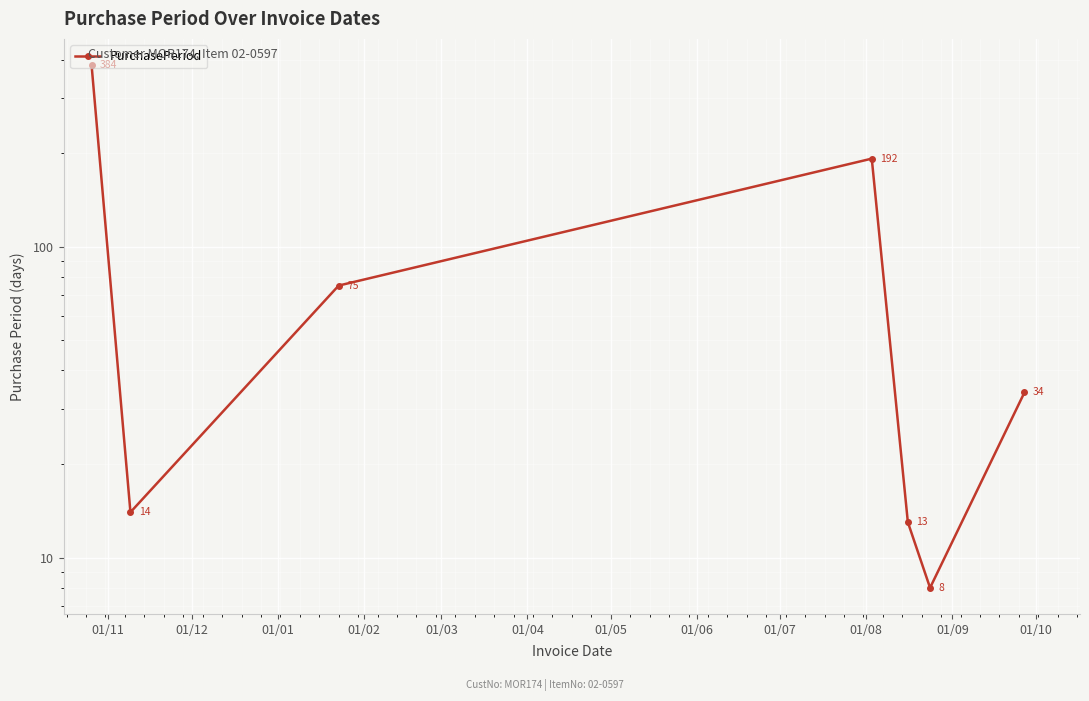

What is the difference between the values at 01/11 and 01/01?

309